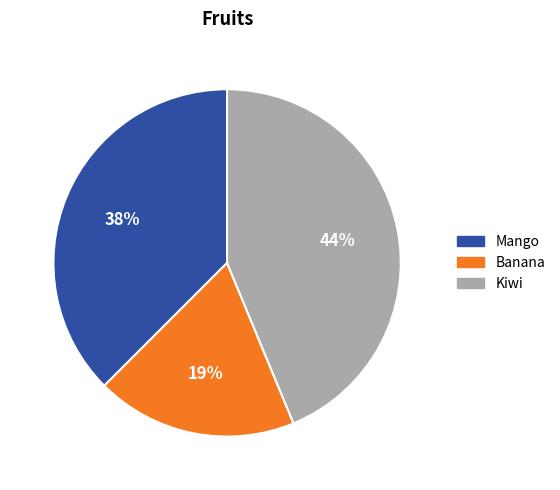

Does Mango represent more than half of the total?

No